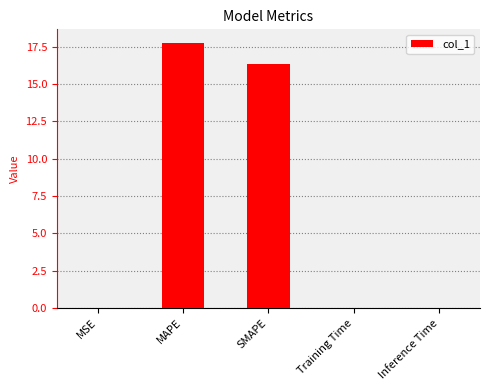

Between Training Time and SMAPE, which is larger?

SMAPE